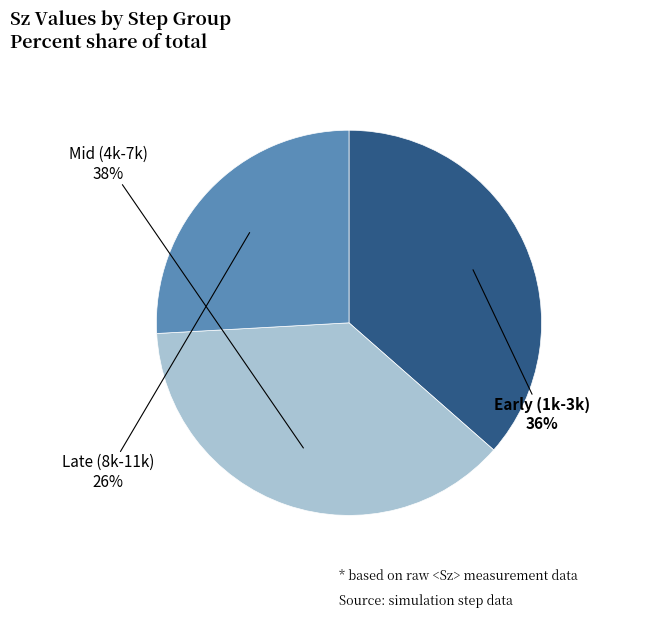

How many segments does this pie chart have?

3